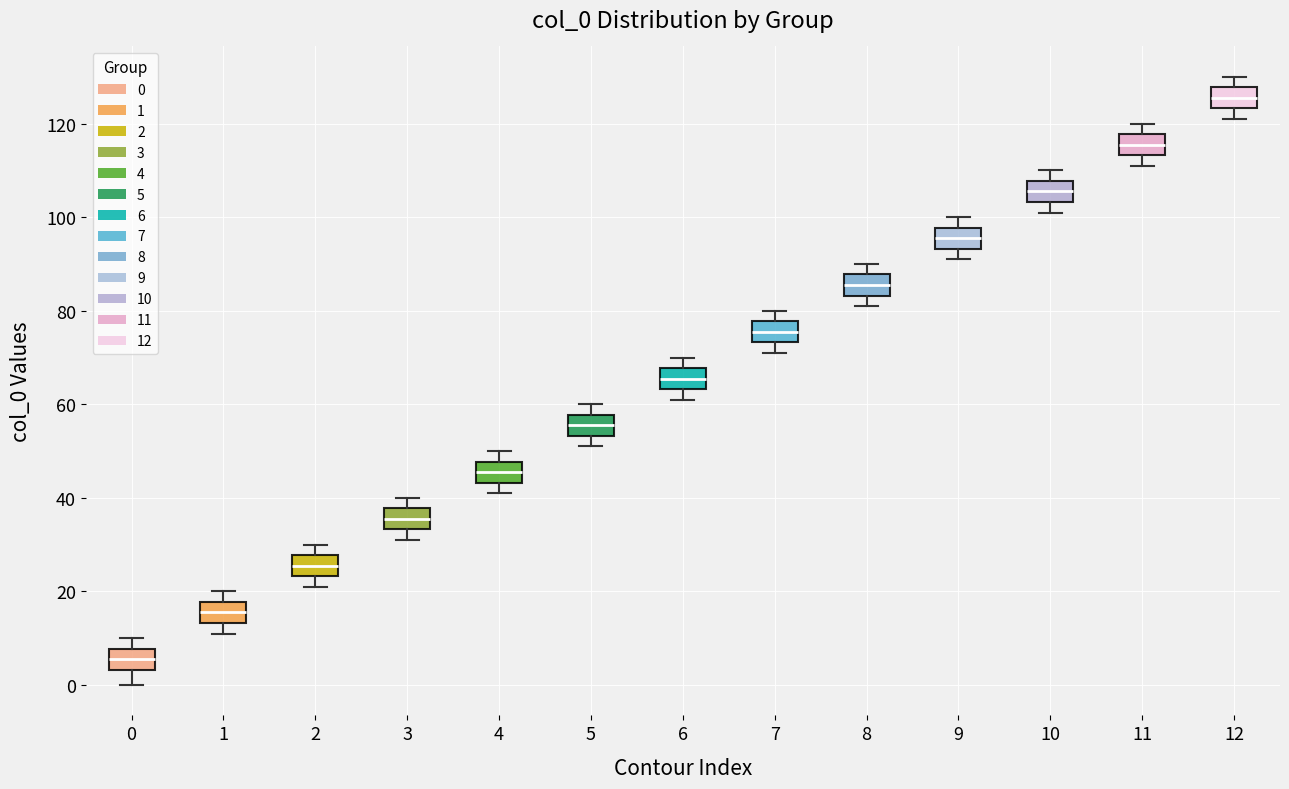

Reading left to right, read every box against the y-axis: the position of its median line, the range the box covers, and the ends of its whiskers. The values are not printed on the chart, so give them approximately, as read against the axis.

0: median 6, box 4 to 8, whiskers 0 to 10
1: median 16, box 14 to 18, whiskers 12 to 20
2: median 26, box 24 to 28, whiskers 22 to 30
3: median 36, box 34 to 38, whiskers 32 to 40
4: median 46, box 44 to 48, whiskers 42 to 50
5: median 56, box 54 to 58, whiskers 52 to 60
6: median 66, box 64 to 68, whiskers 62 to 70
7: median 76, box 74 to 78, whiskers 72 to 80
8: median 86, box 84 to 88, whiskers 82 to 90
9: median 96, box 94 to 98, whiskers 92 to 100
10: median 106, box 104 to 108, whiskers 102 to 110
11: median 116, box 114 to 118, whiskers 112 to 120
12: median 126, box 124 to 128, whiskers 122 to 130